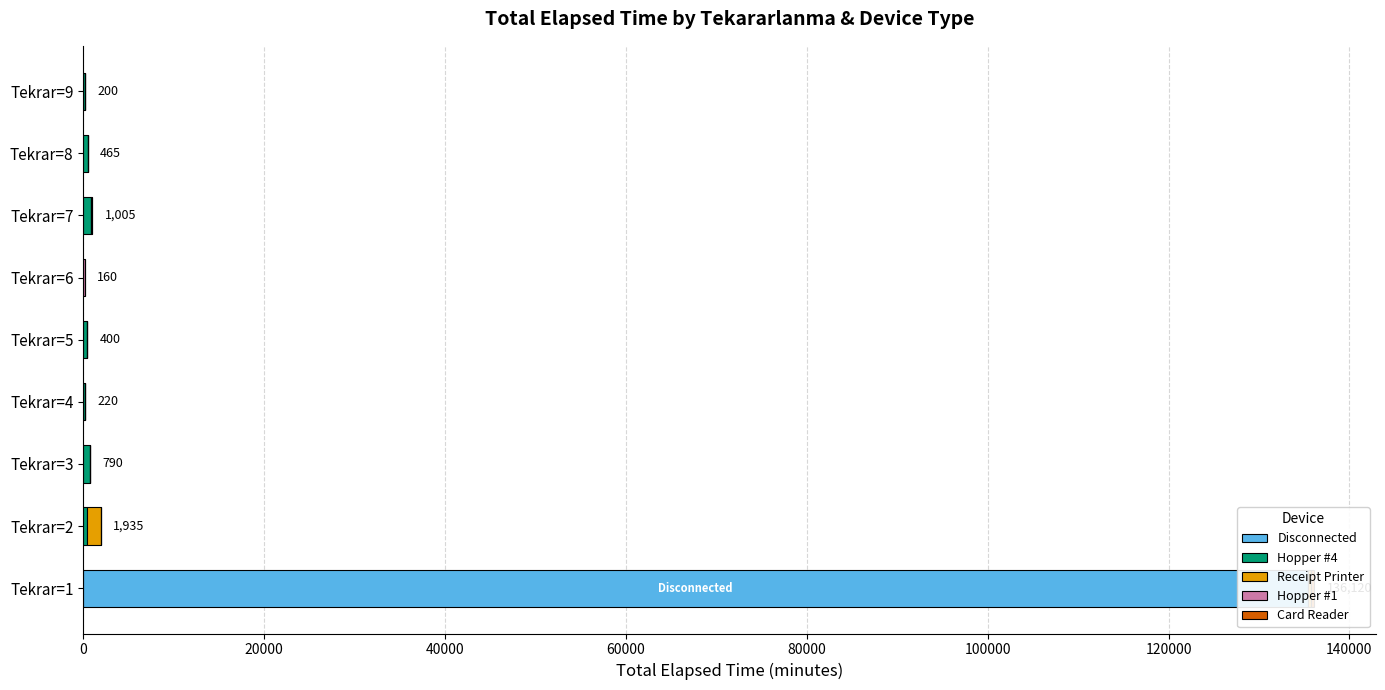

Which series has the widest spread of values?

Disconnected